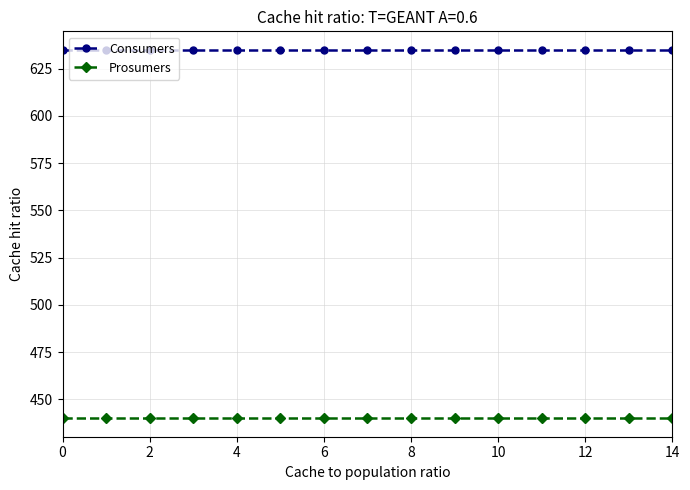

True or false: Prosumers and Consumers intersect in this chart.

False